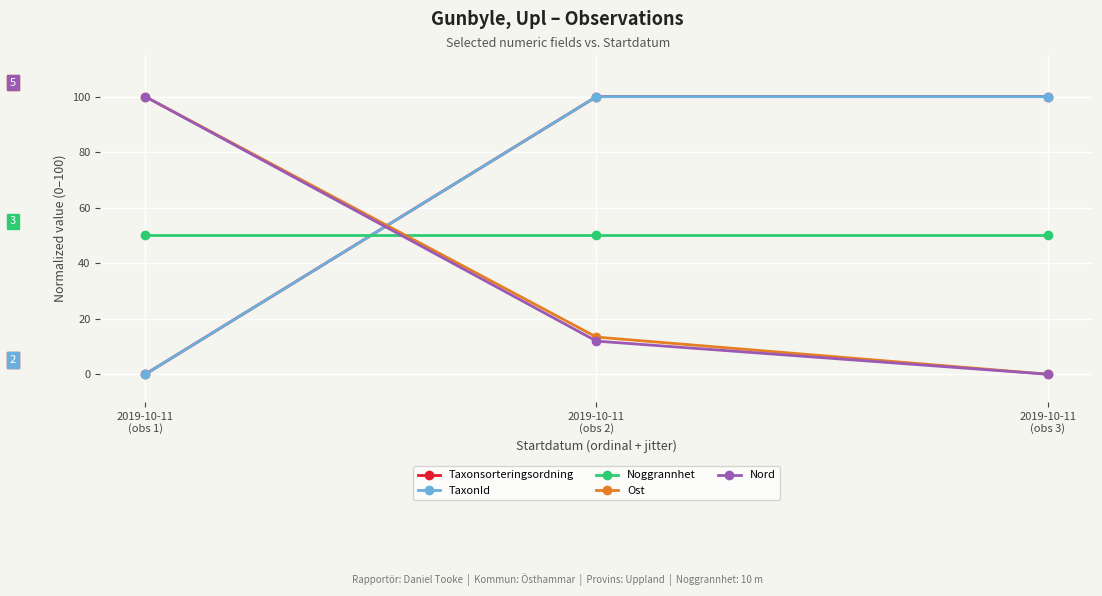

How many values in the Ost series are below 13?

1